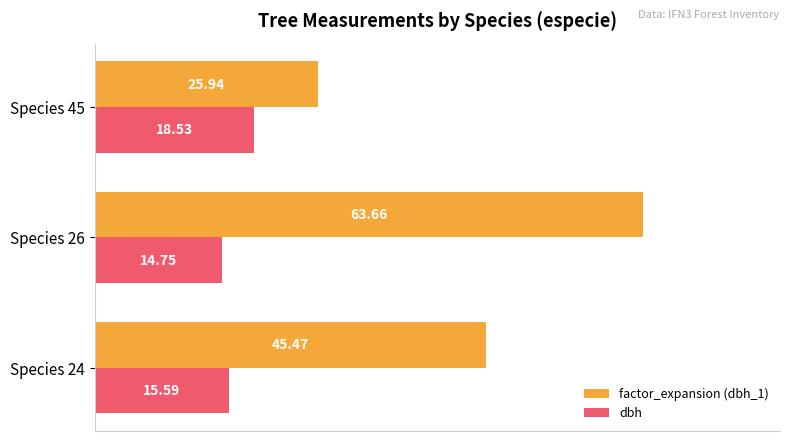

What is the difference between the maximum and minimum values in the factor_expansion (dbh_1) series?

37.7